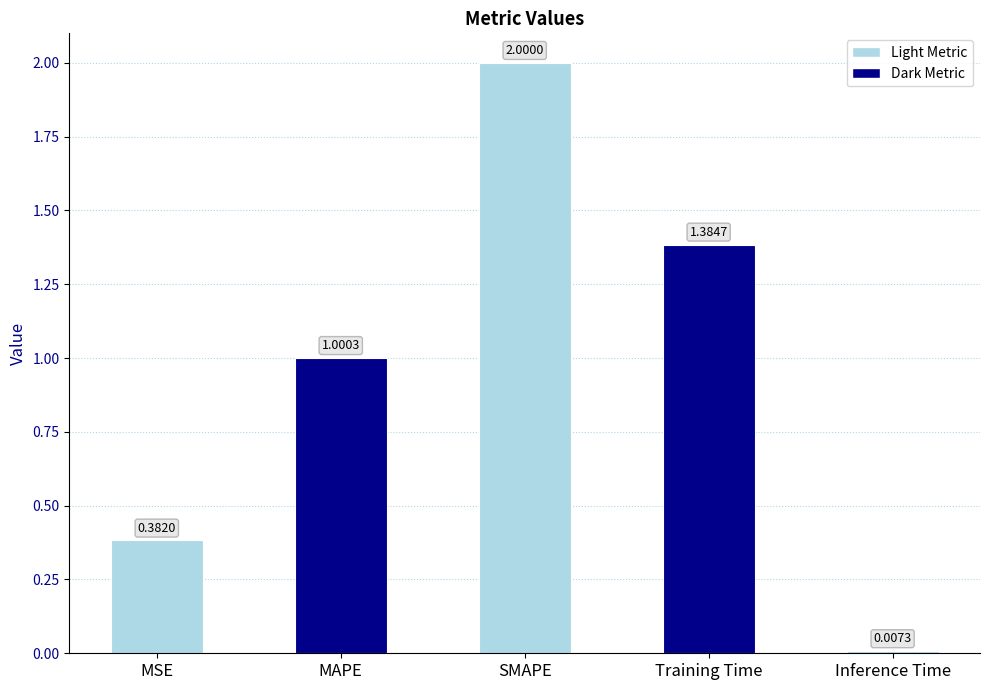

Between SMAPE and Inference Time, which is larger?

SMAPE